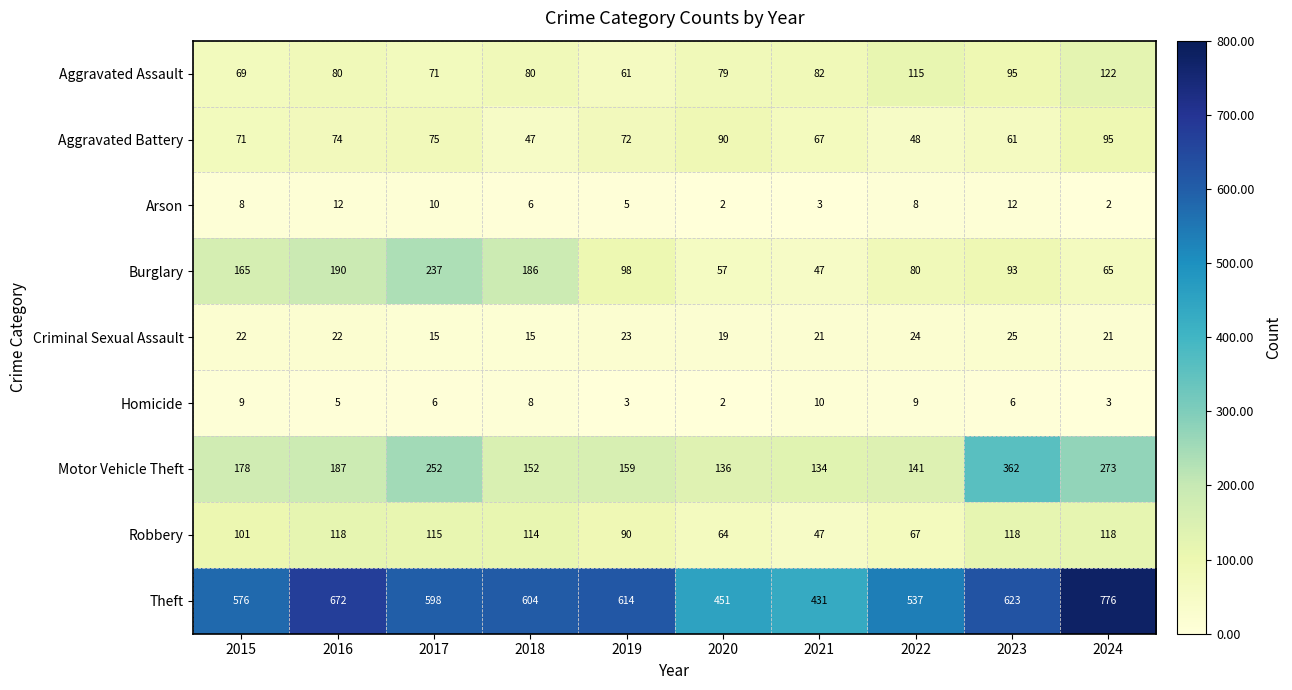

Rank the series by their maximum value, from highest to lowest.

Theft, Motor Vehicle Theft, Burglary, Aggravated Assault, Robbery, Aggravated Battery, Criminal Sexual Assault, Arson, Homicide